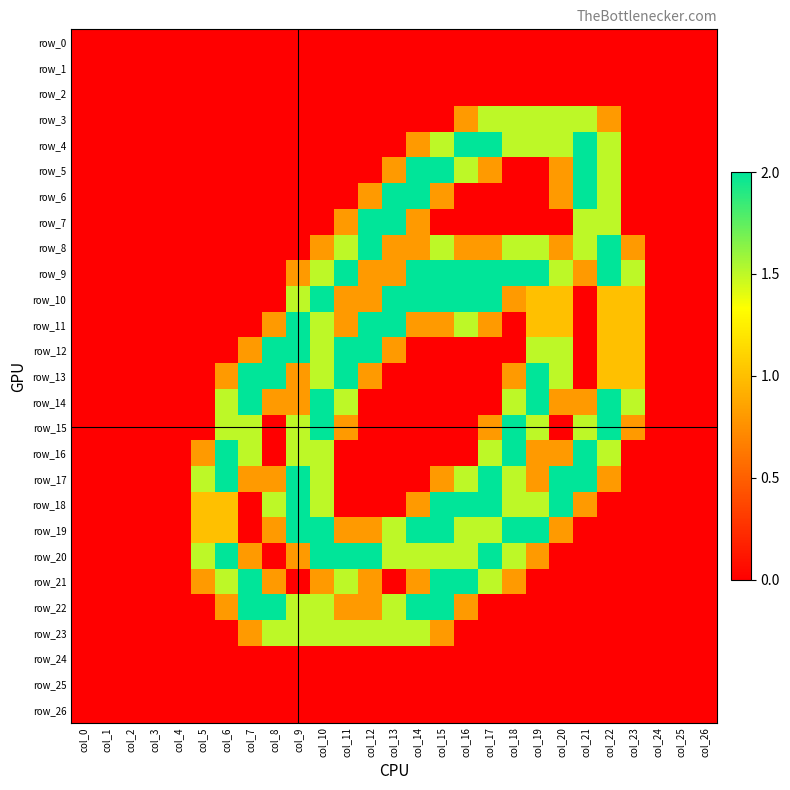

Which category has the lowest value in the row_22 series?

col_0